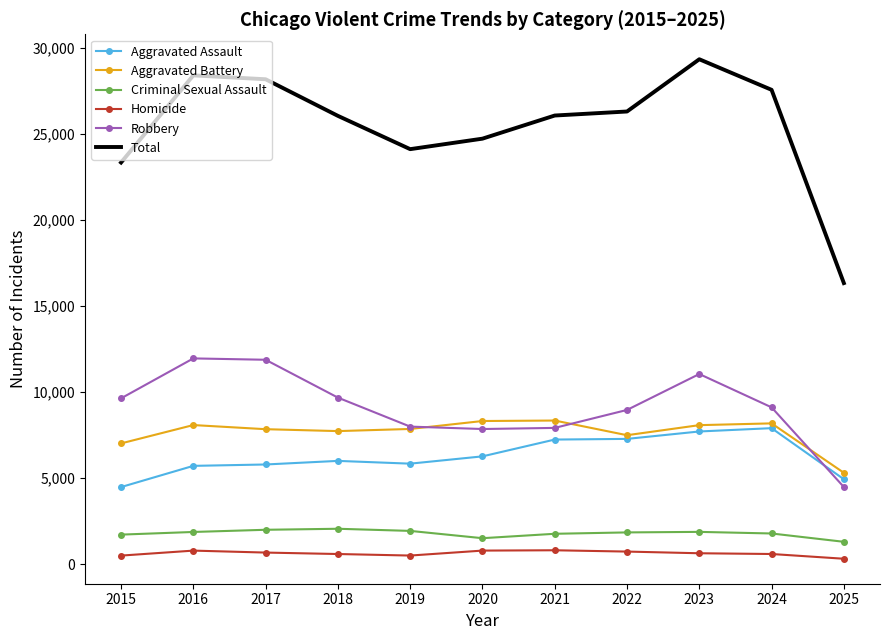

The value of Aggravated Battery at 2024 is 8183. True or false?

True